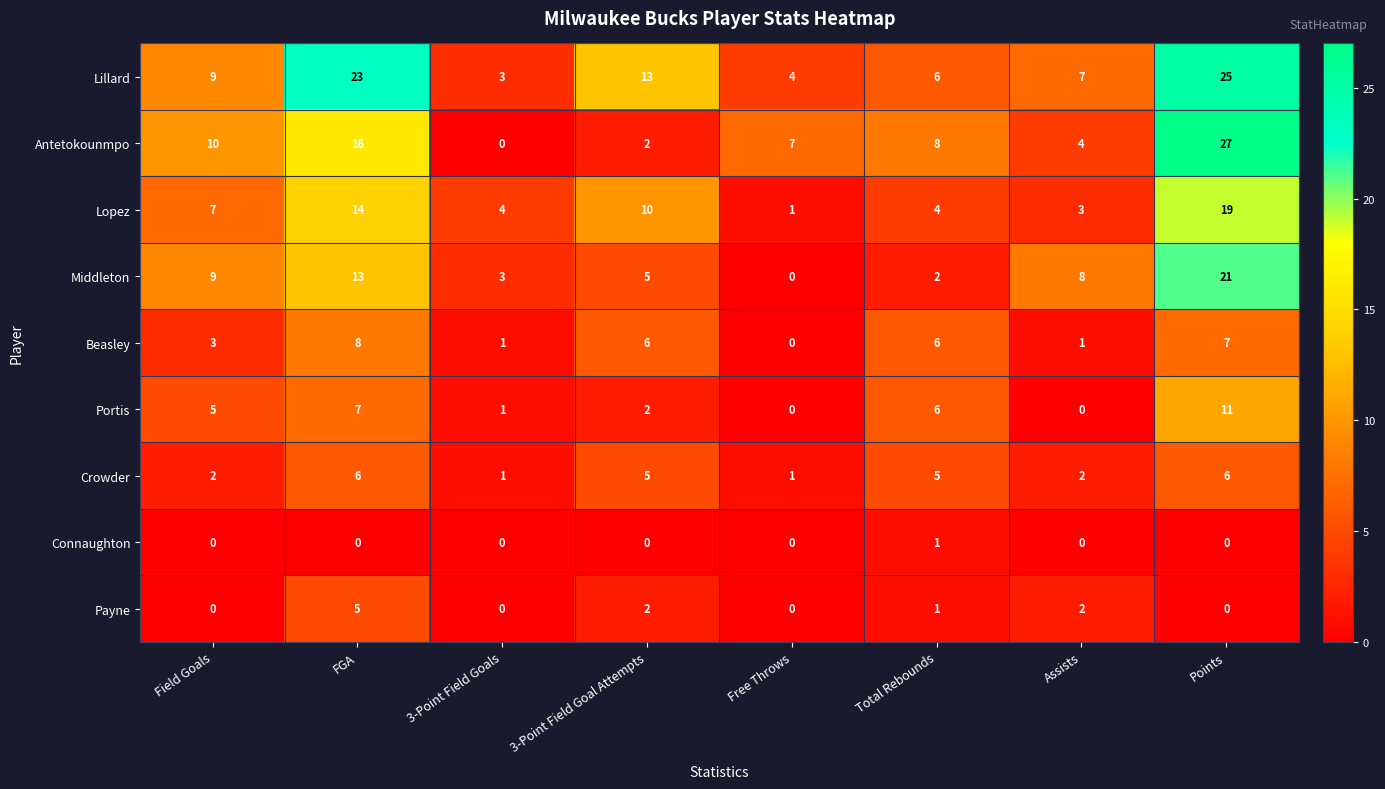

Where is Lopez nearest to the value 10?

3-Point Field Goal Attempts